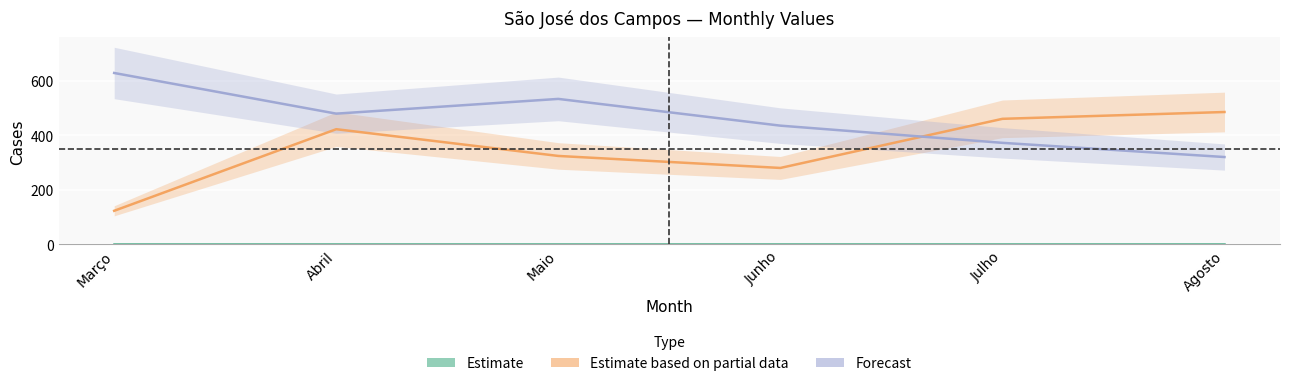

What is the value of the Forecast point at the 2nd from the left?

479